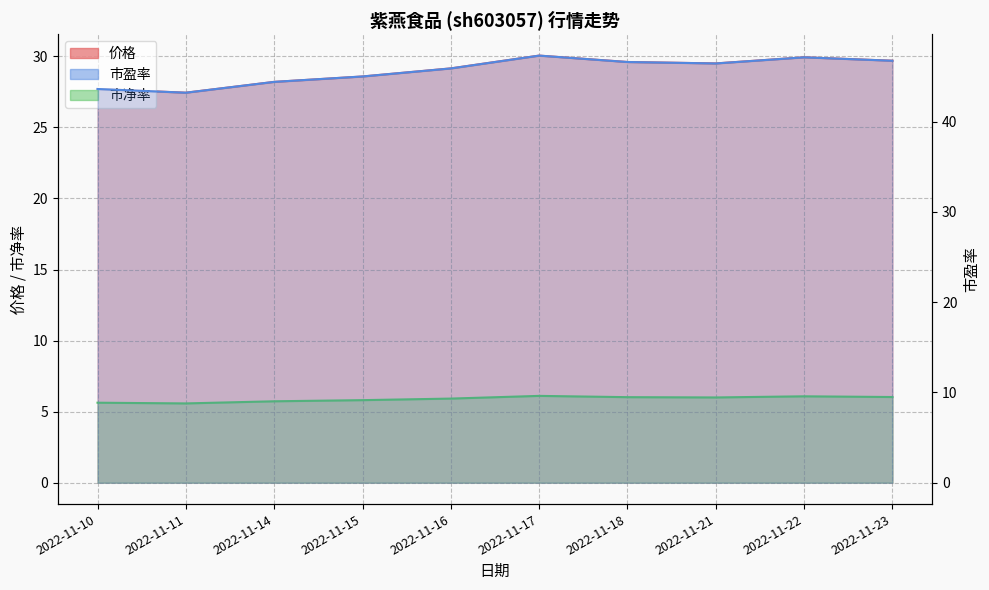

List the labels in order of 市盈率 value, largest first.

2022-11-17, 2022-11-22, 2022-11-23, 2022-11-18, 2022-11-21, 2022-11-16, 2022-11-15, 2022-11-14, 2022-11-10, 2022-11-11